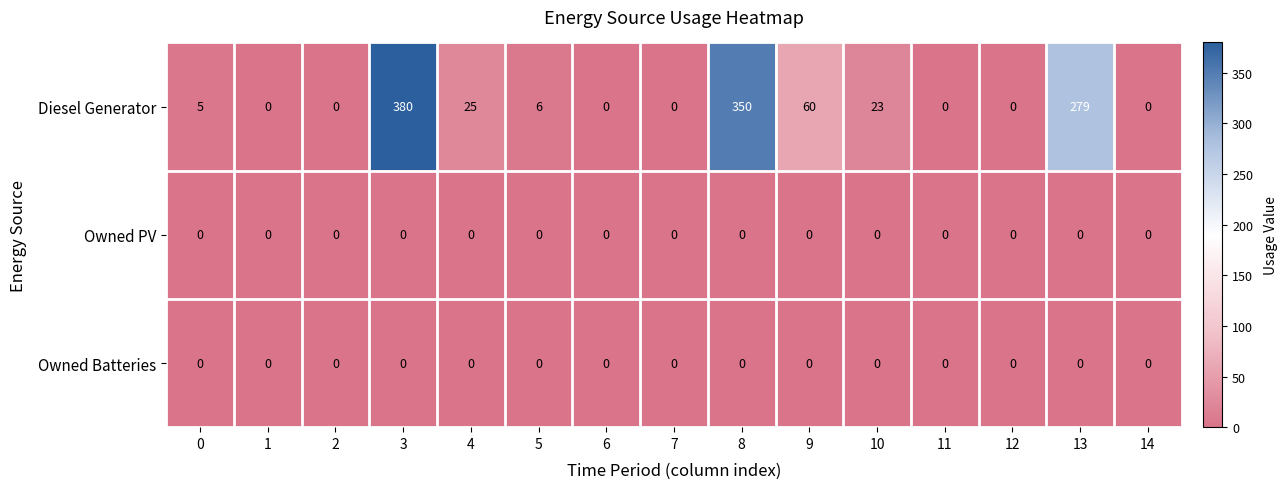

What is the spread (max minus min) of values at 3?

380